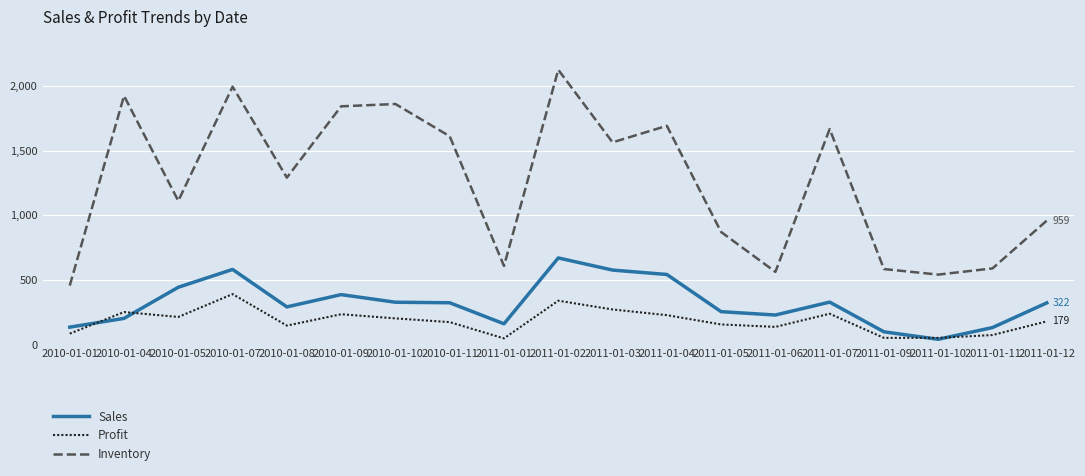

Is the value of Inventory at 2011-01-06 greater than the value of Sales at 2011-01-02?

No